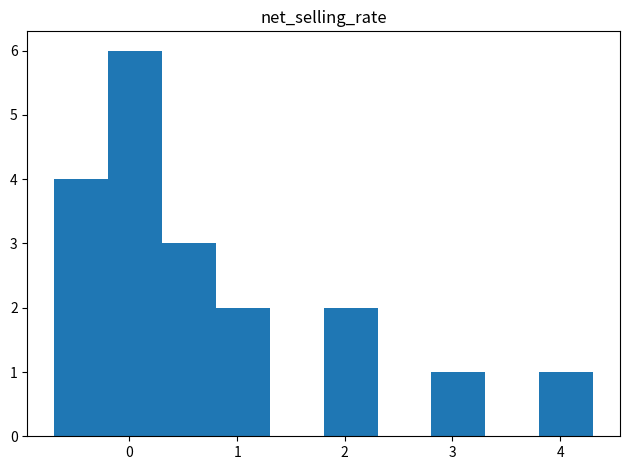

Which range on the x-axis has the tallest bar?

-0.2 to 0.3